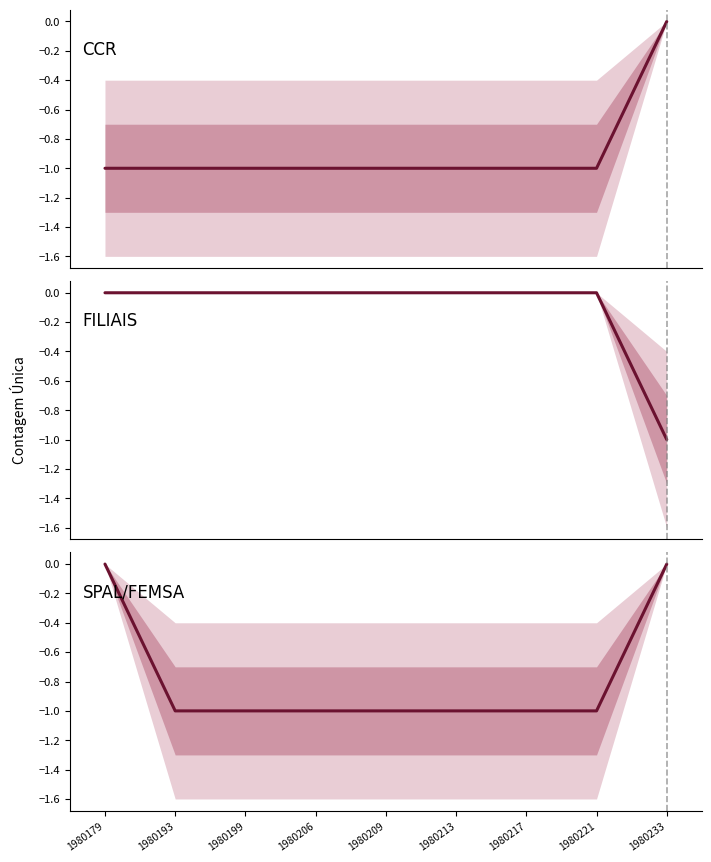

True or false: FILIAIS has more than 1 interior local peaks.

False